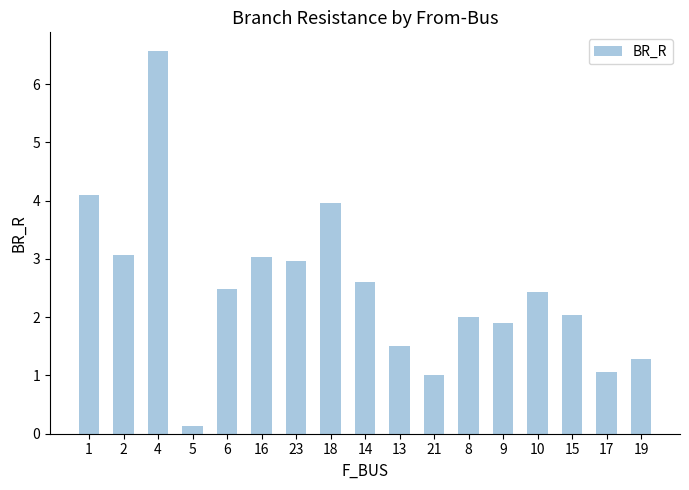

What value does the data have at 21?

1.0